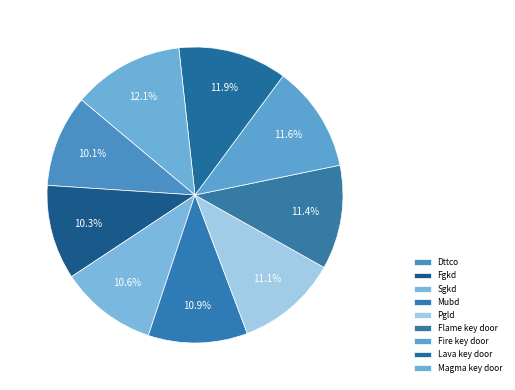

How many segments does this pie chart have?

9